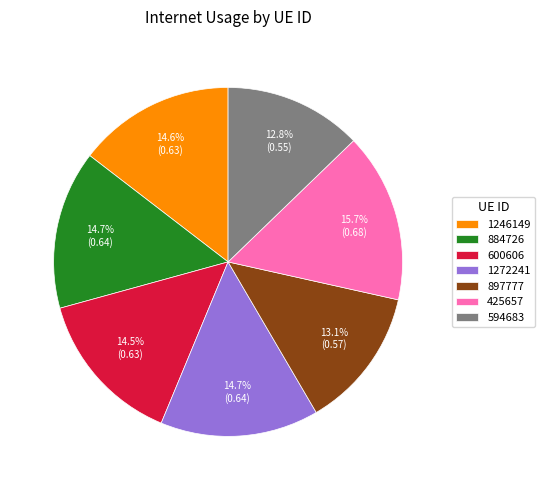

To the nearest percent, what is the average slice percentage?

14%